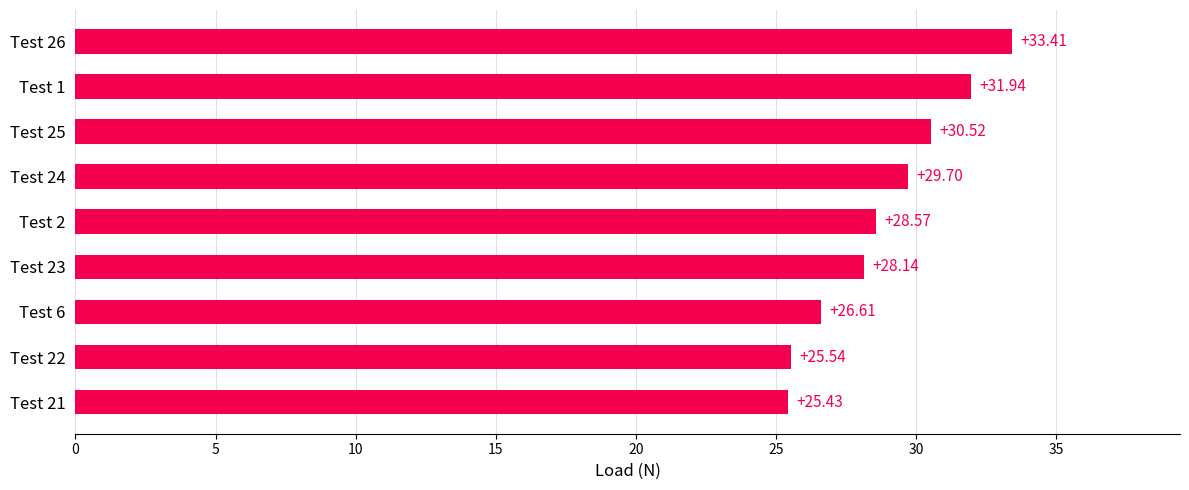

At which label is the value closest to 29?

Test 2